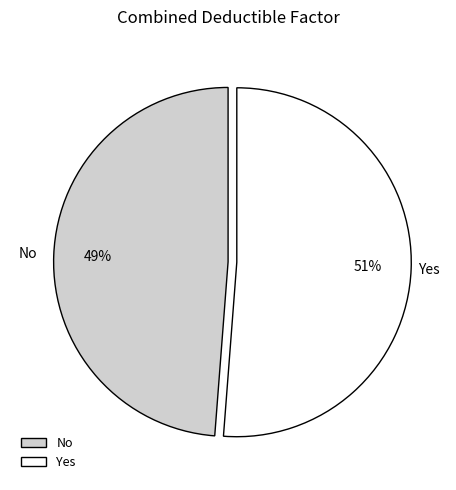

Do No and Yes together represent more than half of the pie?

Yes